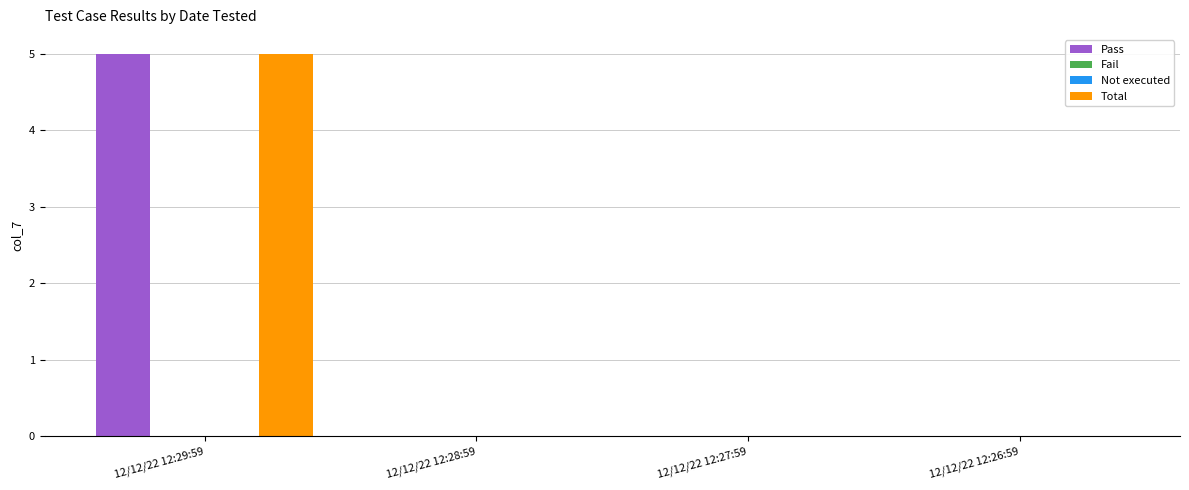

Is the value of Not executed at 12/12/22 12:29:59 greater than the value of Pass at 12/12/22 12:28:59?

No